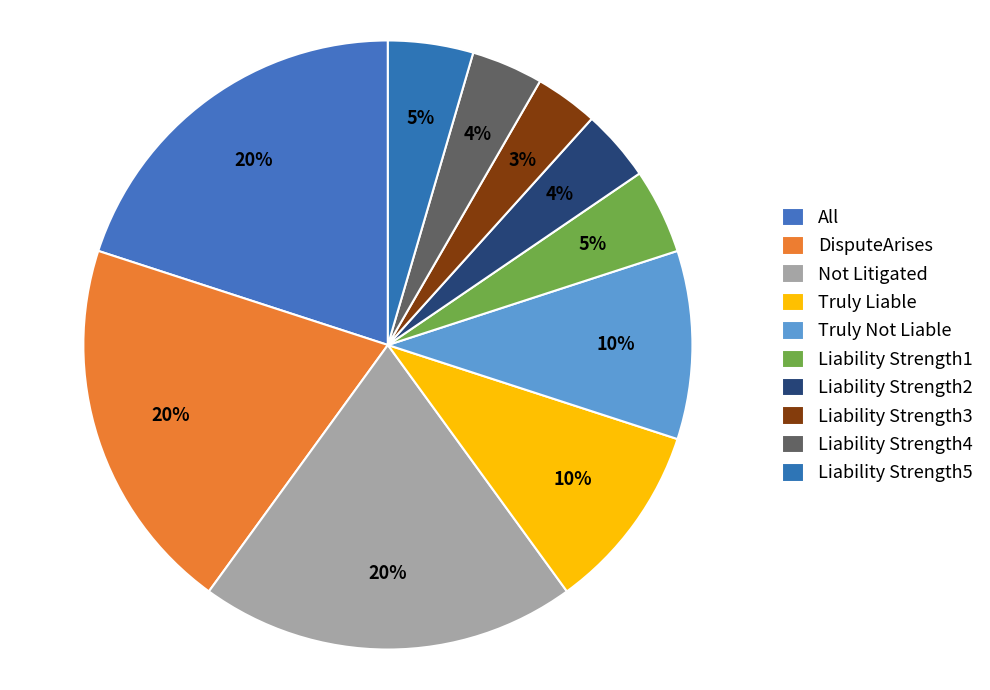

Does DisputeArises account for over 50% of the chart?

No